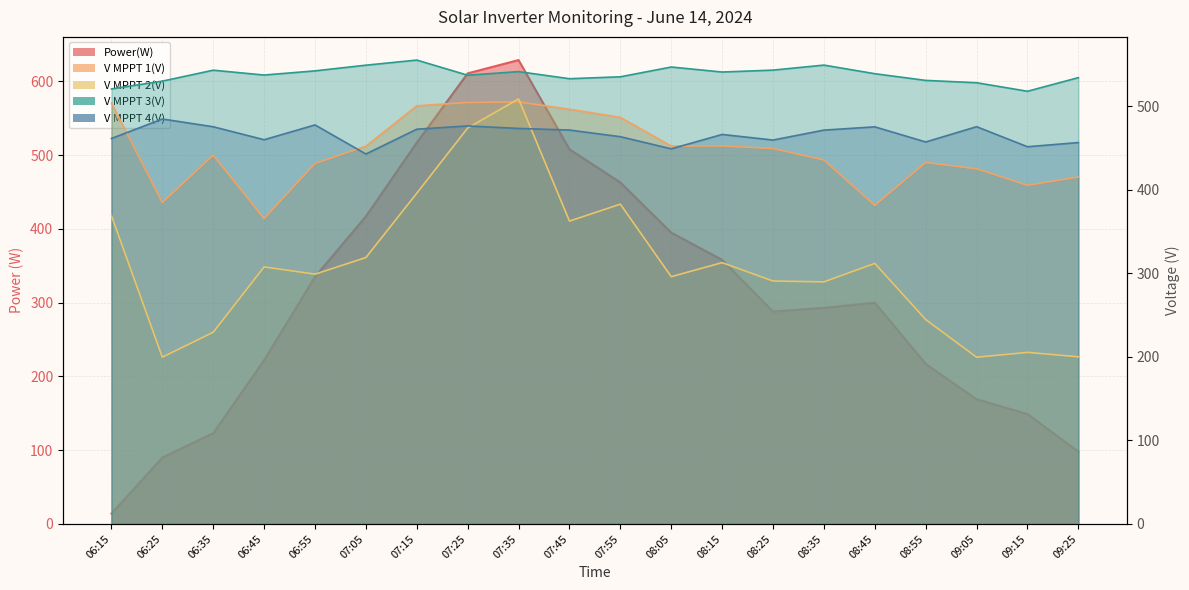

What is the difference between the maximum and second lowest values in the V MPPT 3(V) series?

34.5